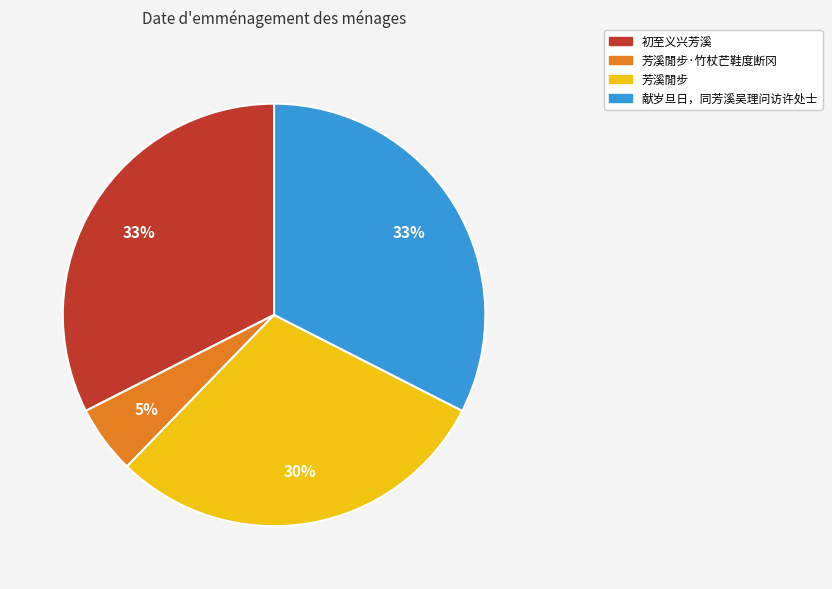

Is there a majority slice in this chart?

No